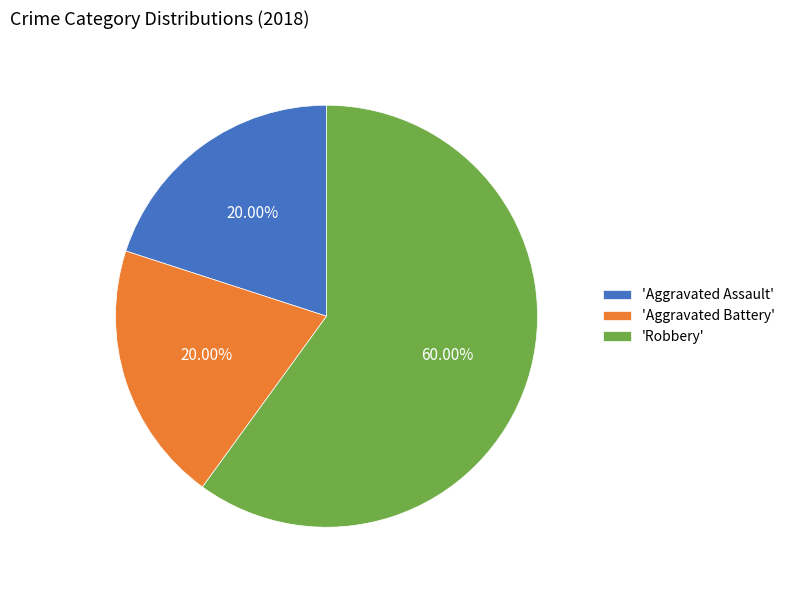

Does any single category account for the majority?

Yes